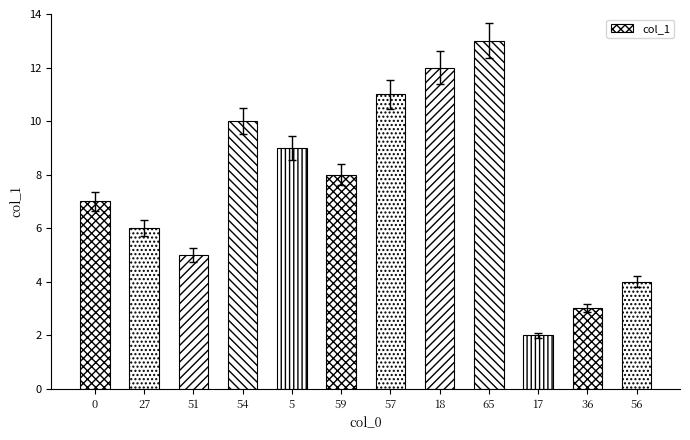

List the labels in order of value, largest first.

65, 18, 57, 54, 5, 59, 0, 27, 51, 56, 36, 17